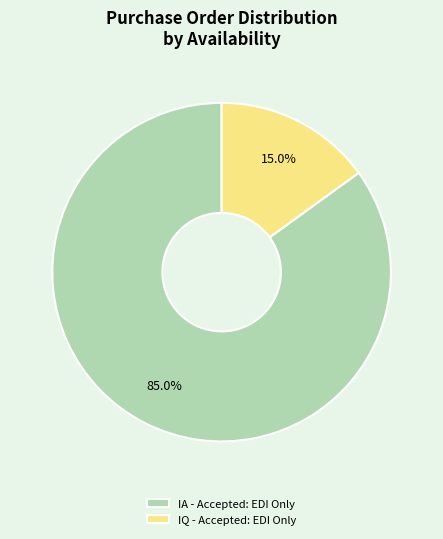

Count the number of slices in the pie.

2